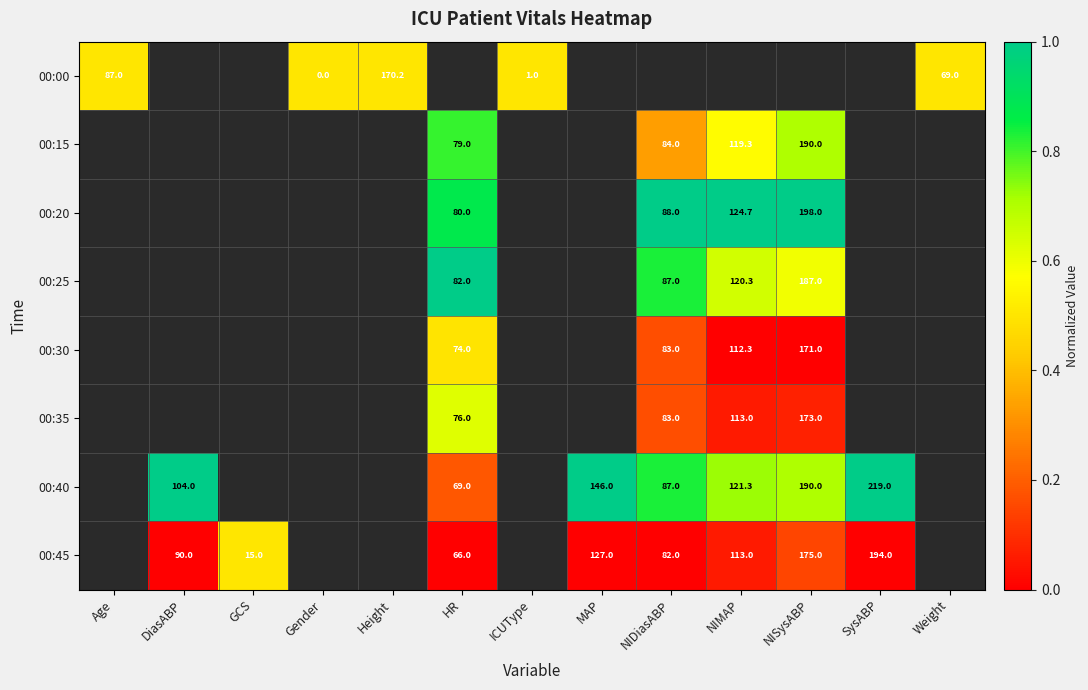

What is the greatest value displayed?

1.0